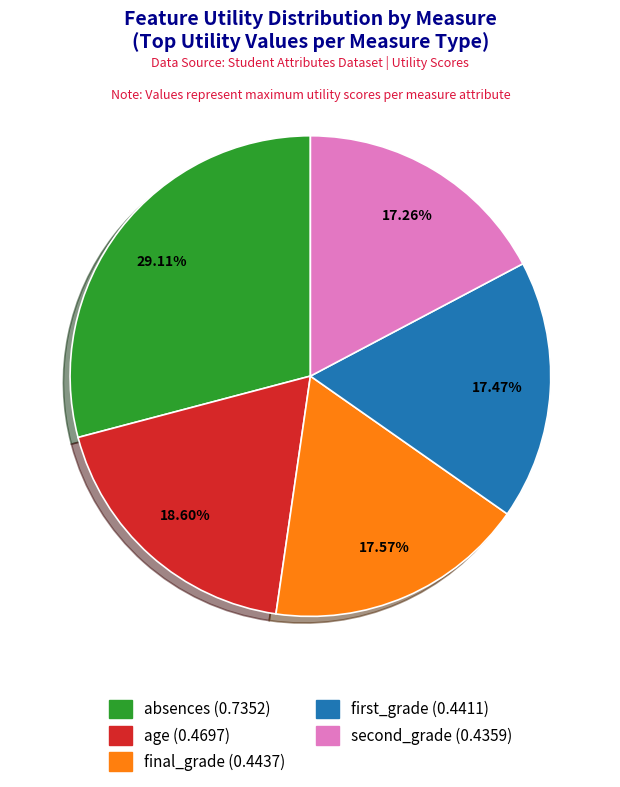

The second_grade slice represents 17% of the pie. True or false?

True